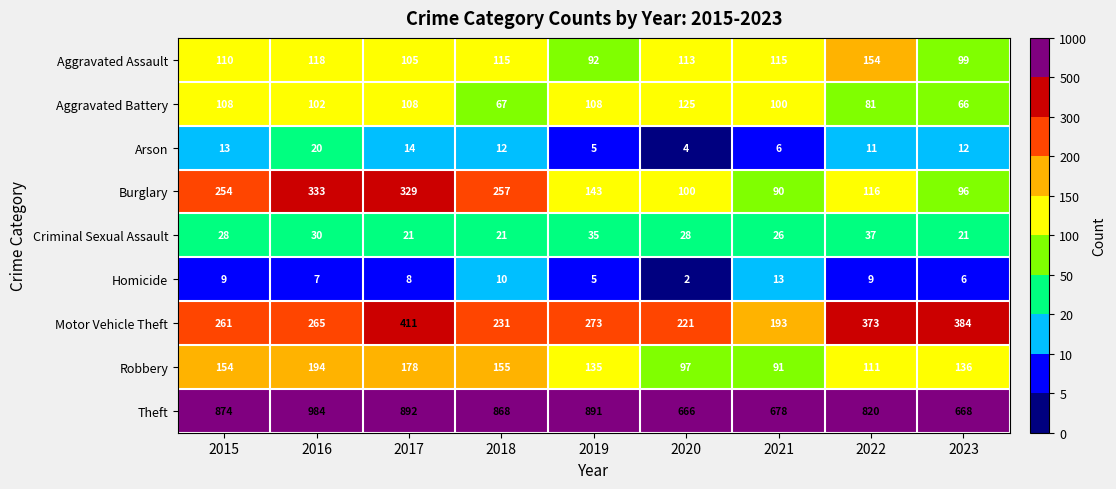

What is the spread (max minus min) of values at 2021?

672